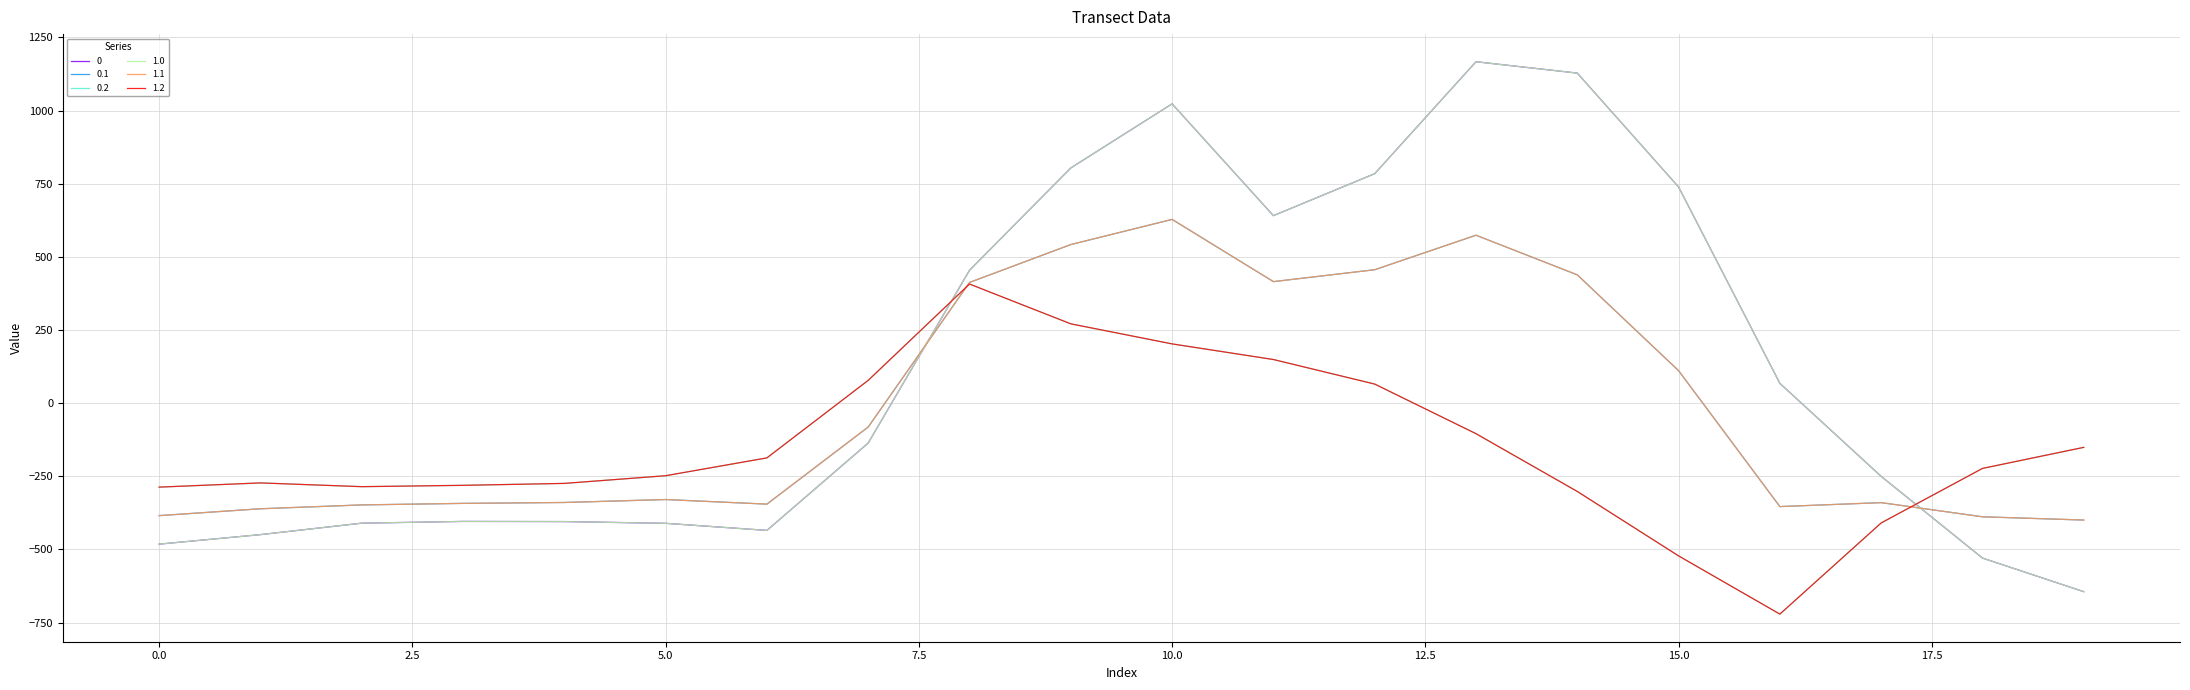

What is the value of the 1.2 point at the 9th from the left?

407.2